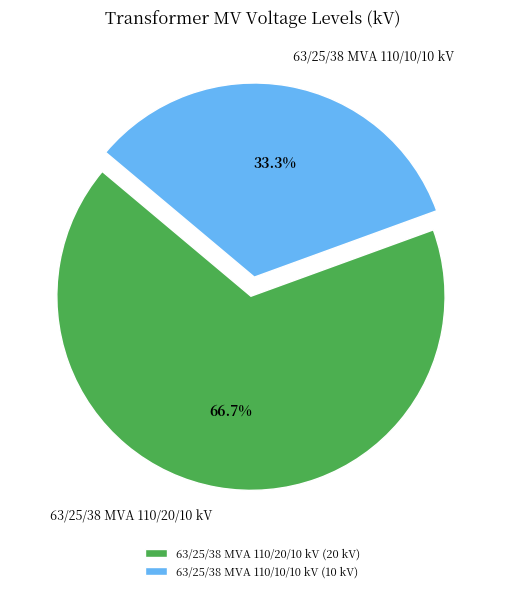

True or false: 63/25/38 MVA 110/20/10 kV accounts for 53% of the total.

False